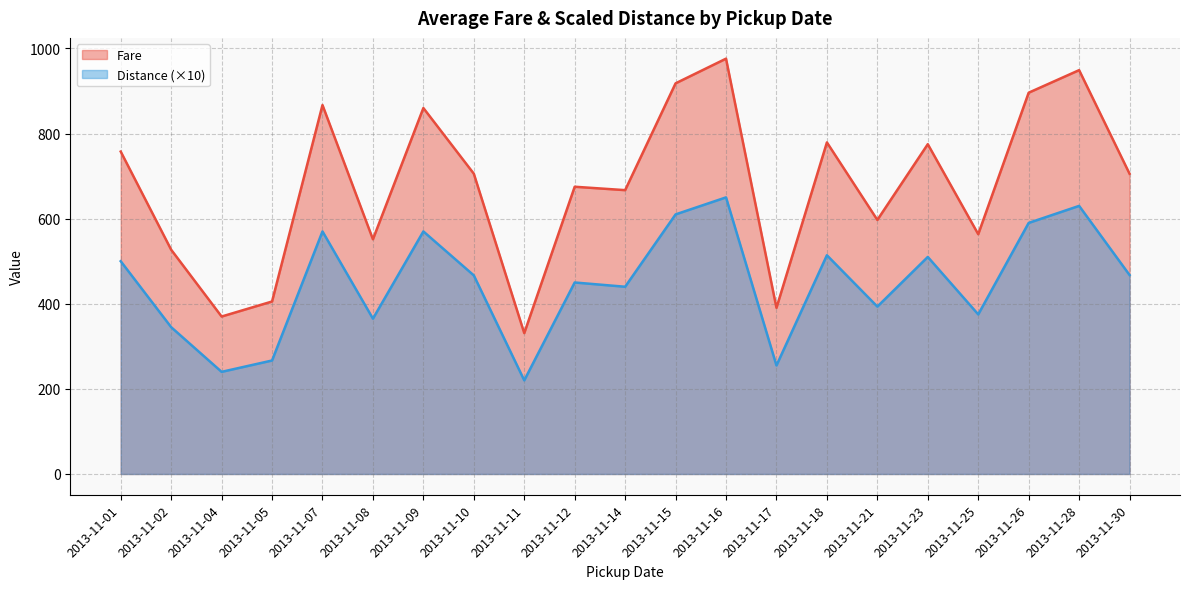

What value does the Distance (×10) series have at 2013-11-07?

570.0